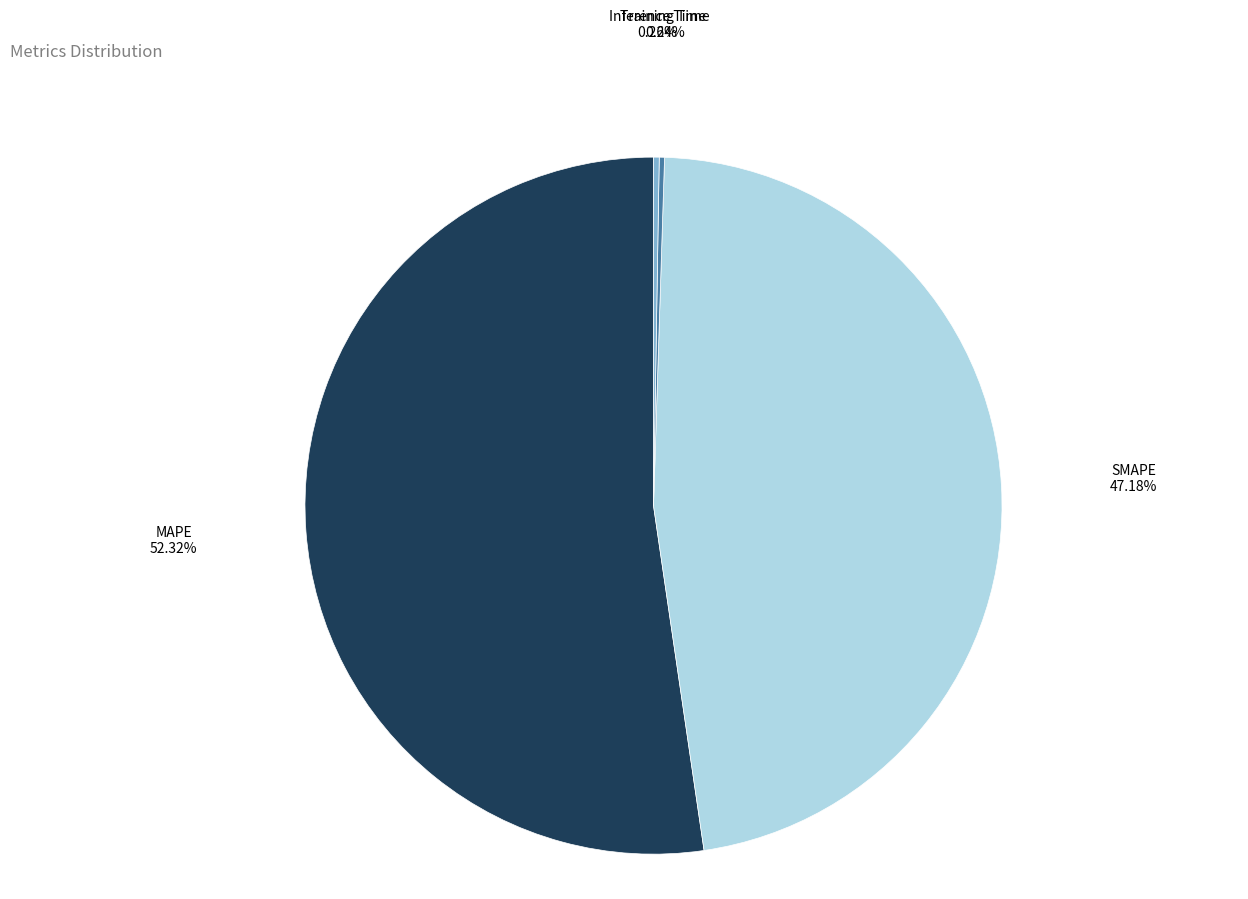

Is it true that SMAPE is 41% of the pie?

False